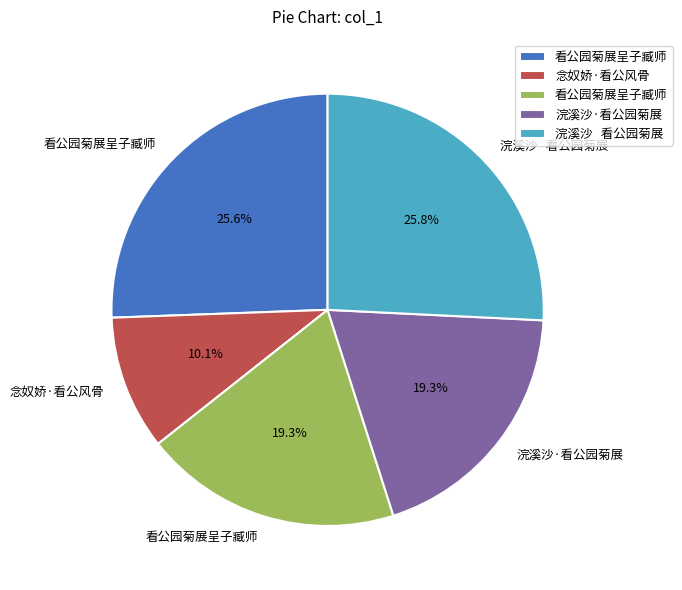

Is there a majority slice in this chart?

No